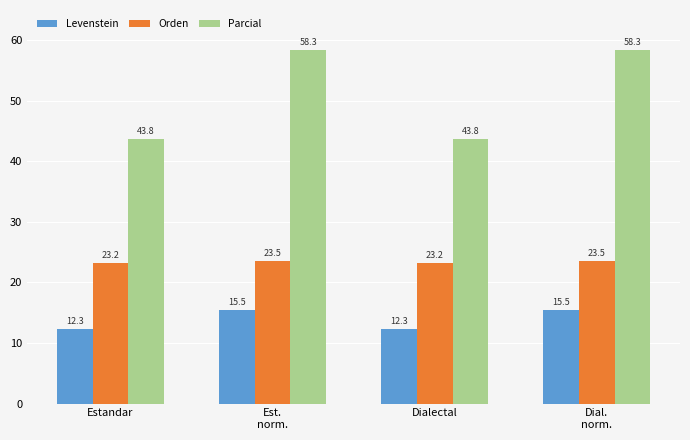

Which series has the widest spread of values?

Parcial